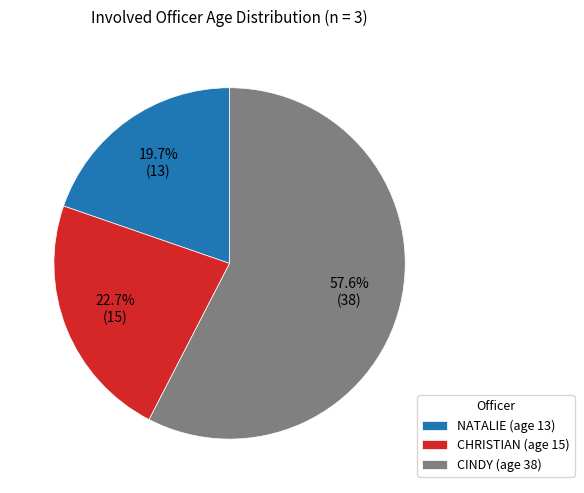

Rank the categories by value from highest to lowest.

CINDY, CHRISTIAN, NATALIE